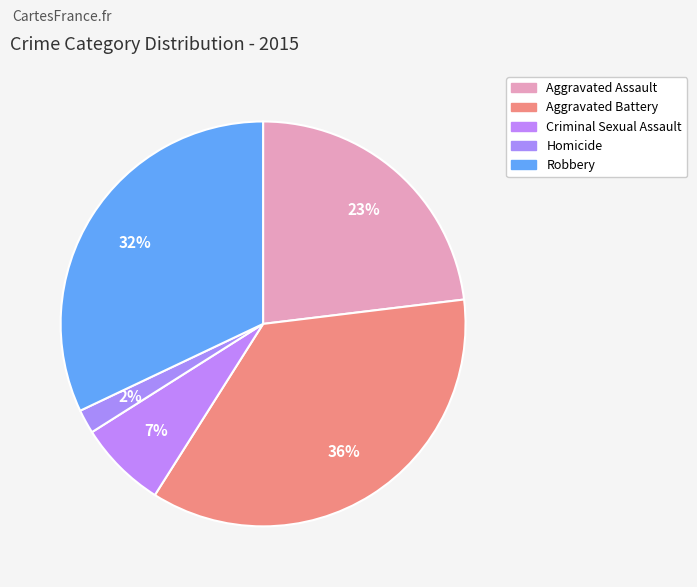

Rank the categories by value from highest to lowest.

Aggravated Battery, Robbery, Aggravated Assault, Criminal Sexual Assault, Homicide